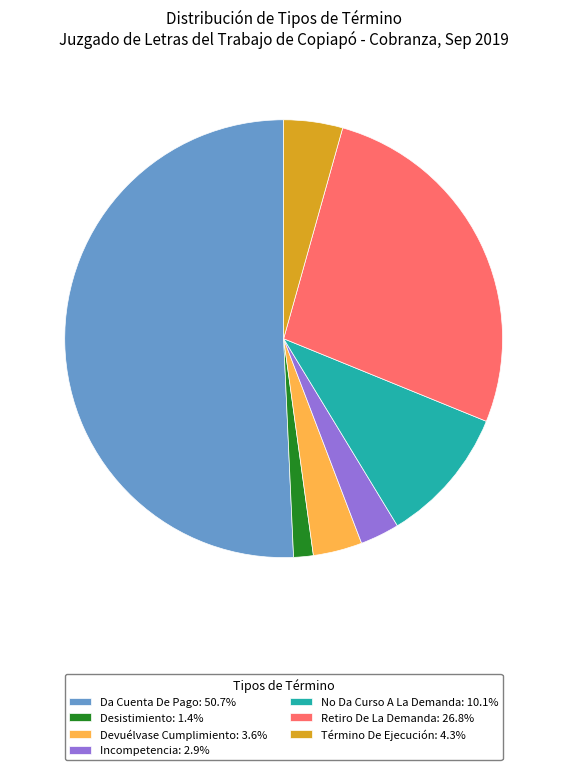

Is it true that Incompetencia is 3% of the pie?

True